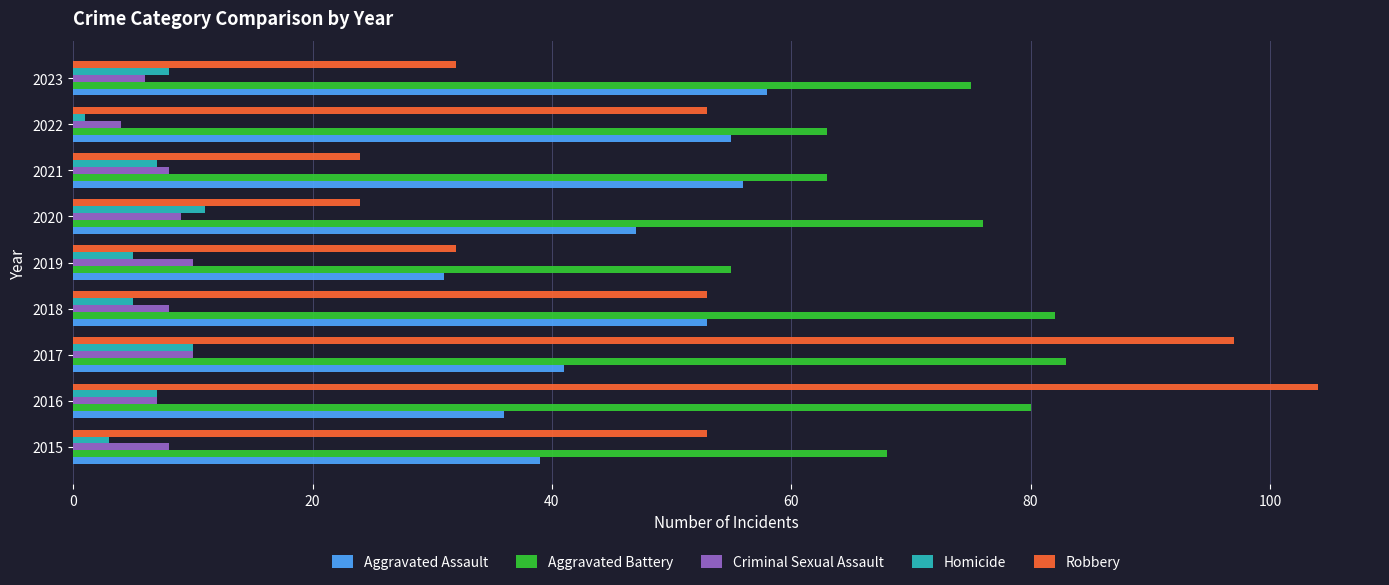

What is the difference between the maximum and minimum values in the Aggravated Assault series?

27